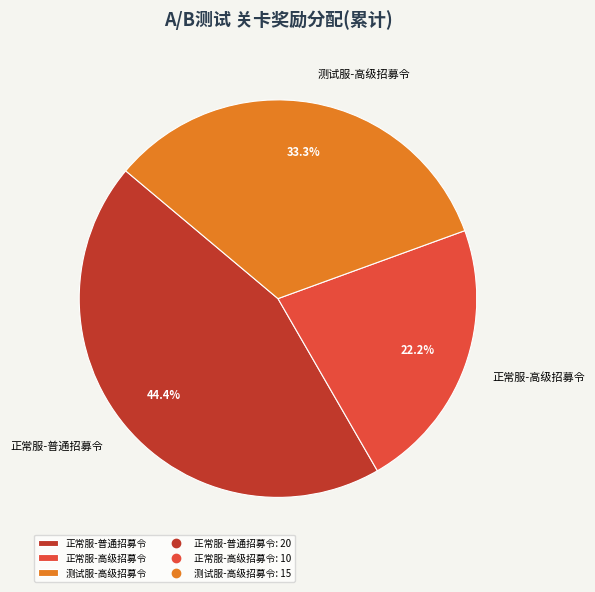

To the nearest percent, what is the average slice percentage?

33%